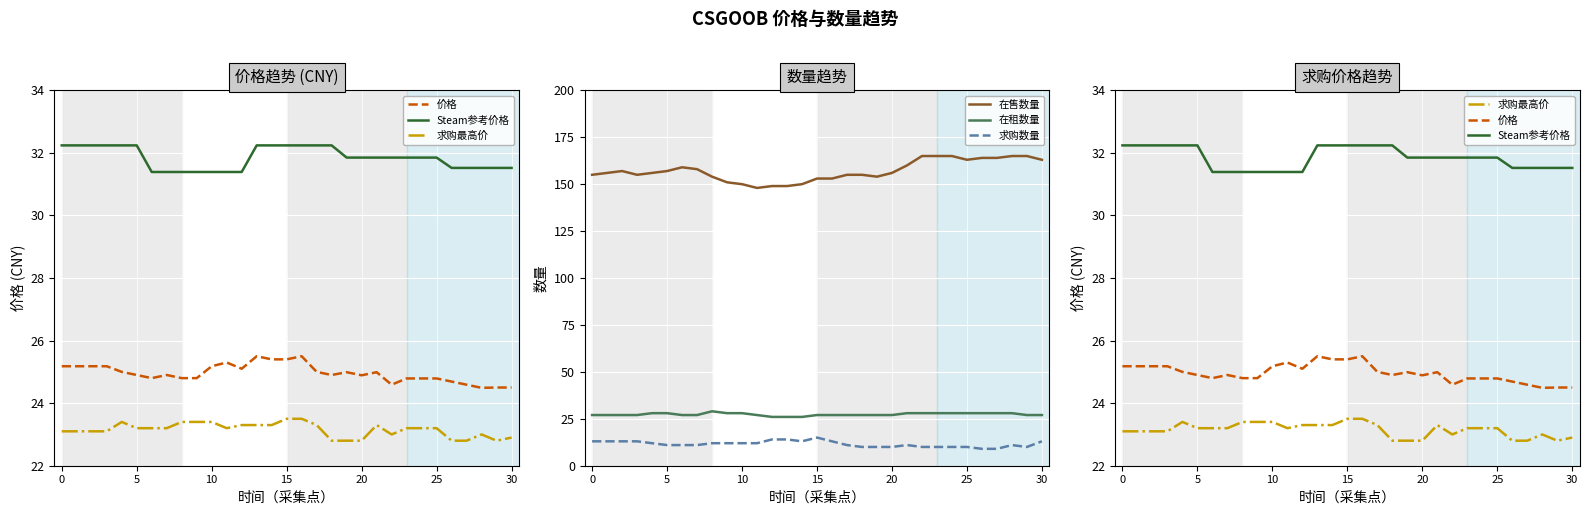

At which category does the chart reach its peak across all series?

22